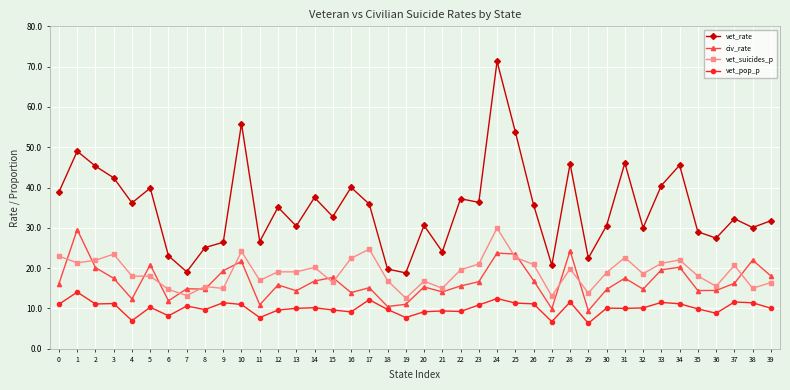

How many lines are shown in the chart?

4